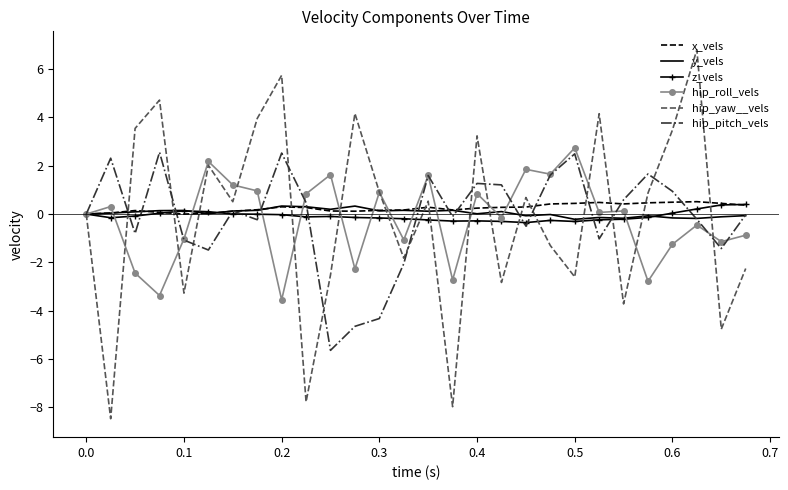

Which series has the widest spread of values?

hip_yaw__vels